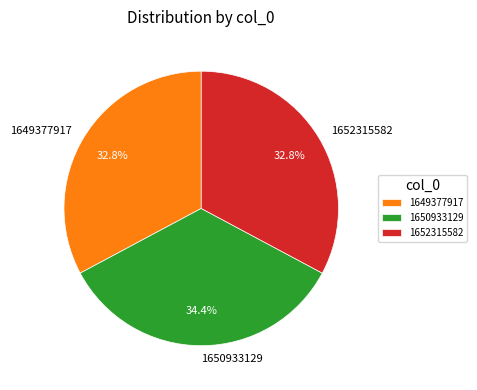

The 1649377917 slice represents 21% of the pie. True or false?

False